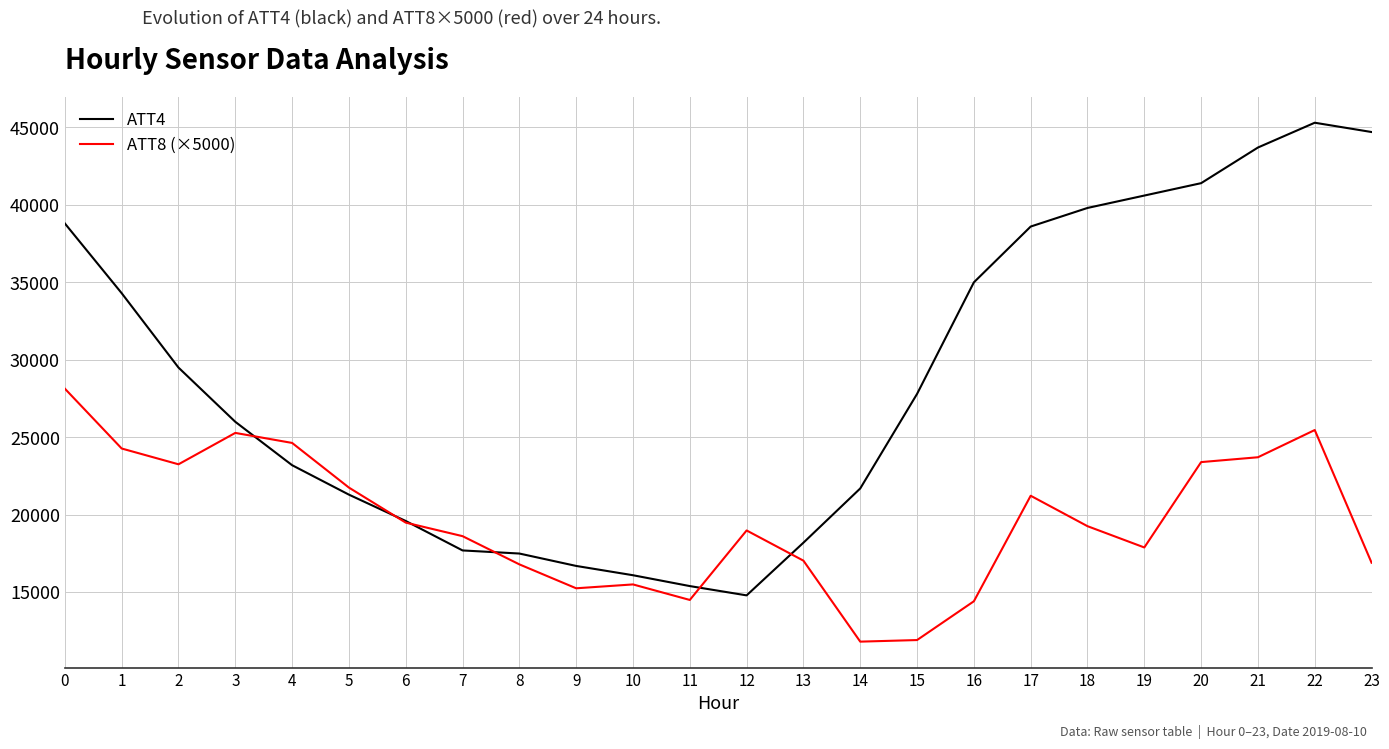

What is the difference between the ATT8 (×5000) values at 9 and 0?

12881.9